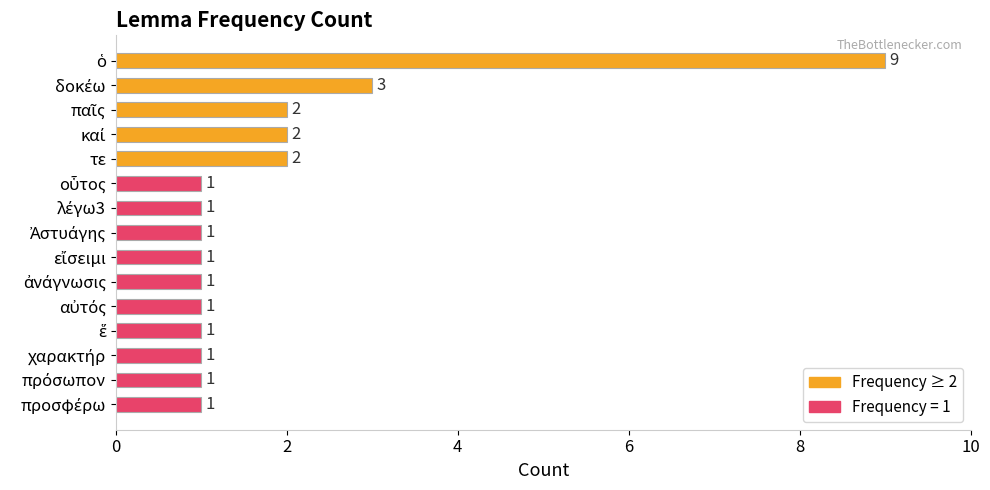

What is the difference between the maximum and minimum values?

8